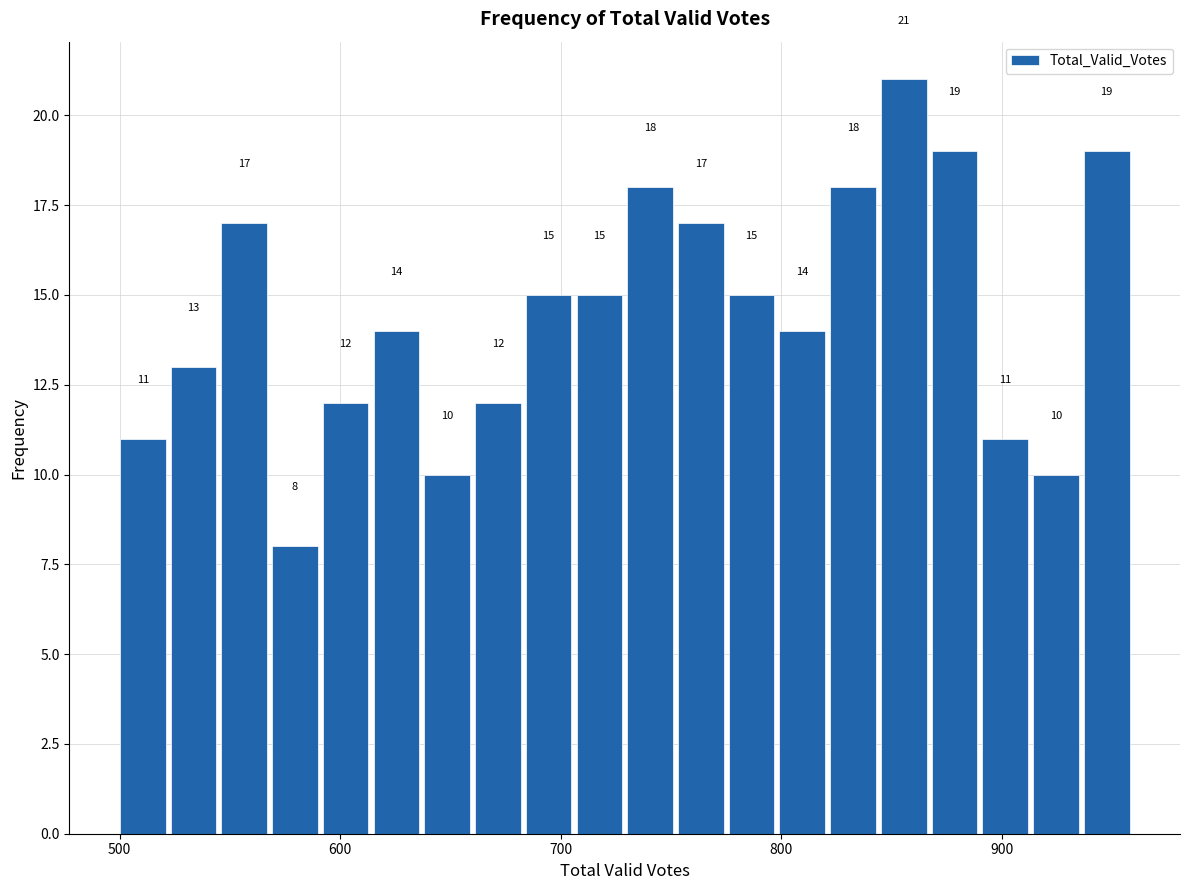

Read against the x-axis, roughly where is the centre of the tallest bar?

860